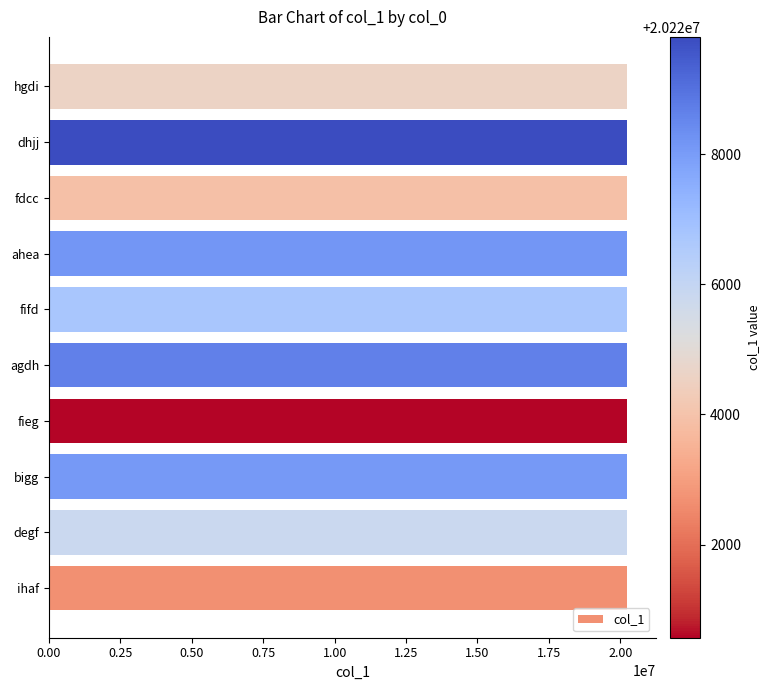

What is the average value?

20225906